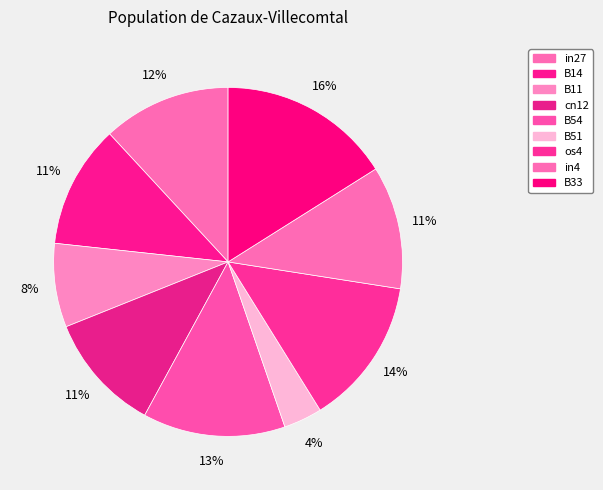

How many slices are in this pie chart?

9